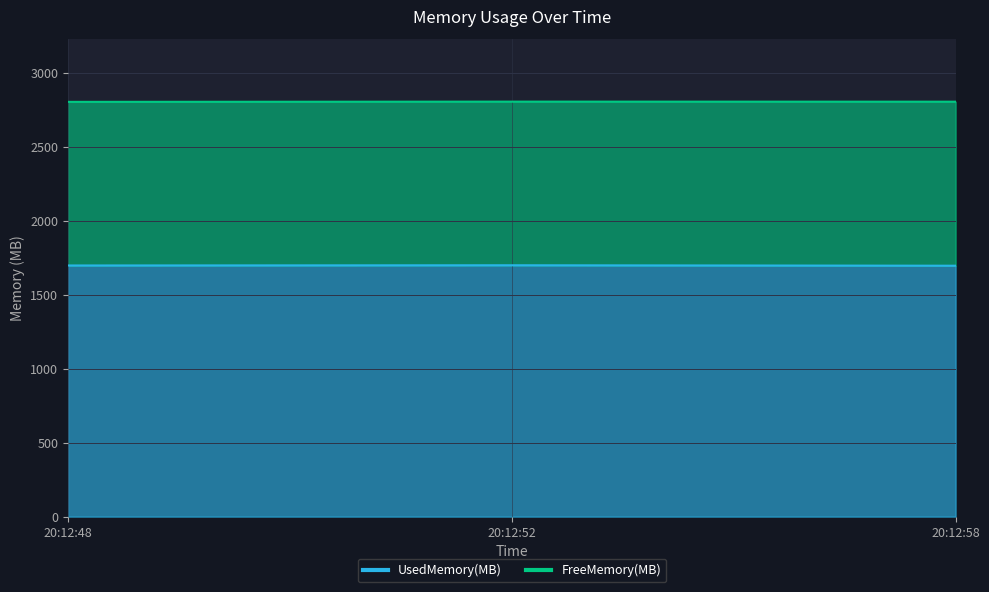

What is the greatest value displayed?

1698.9